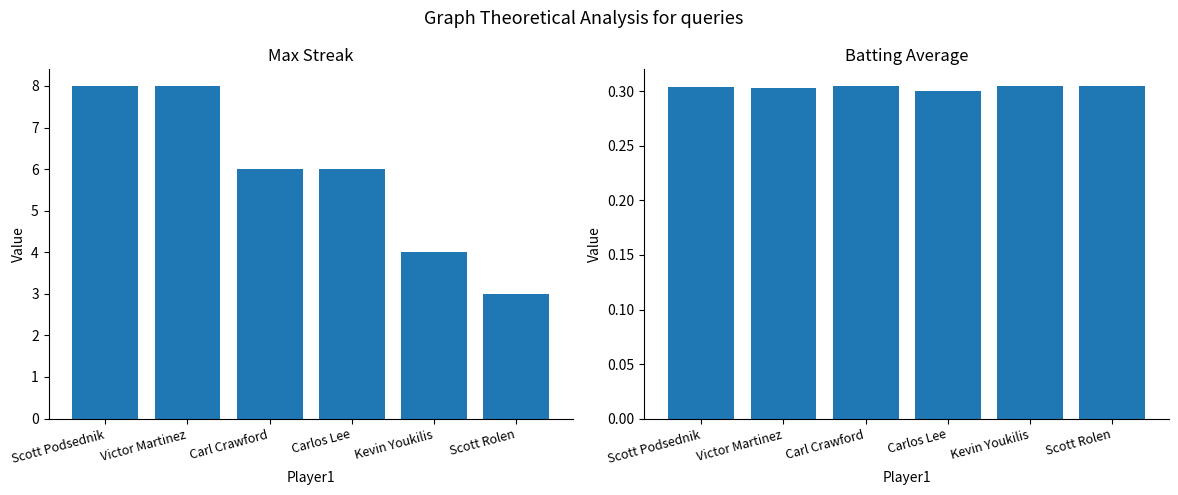

What is the value of the Batting Average1 bar at the 6th from the left?

0.3